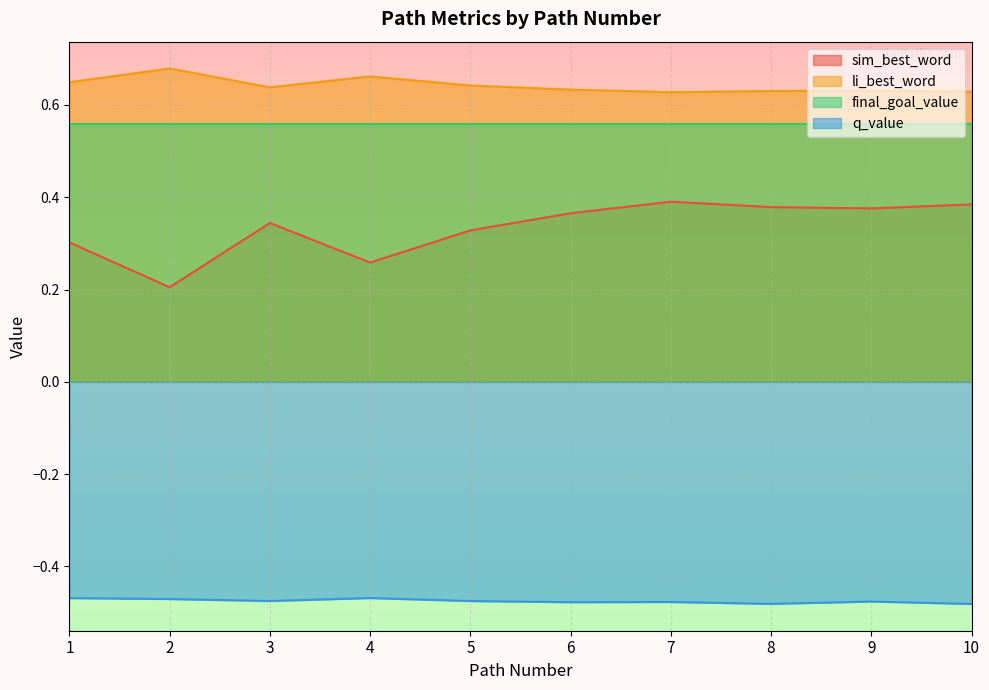

At 5, list the series in order from largest to smallest.

li_best_word, final_goal_value, sim_best_word, q_value